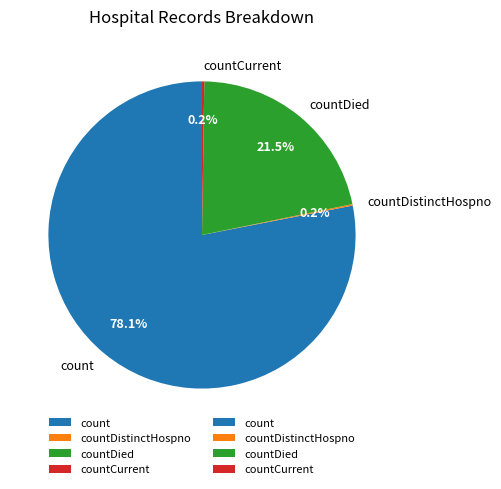

Which category has the biggest portion of the pie?

count